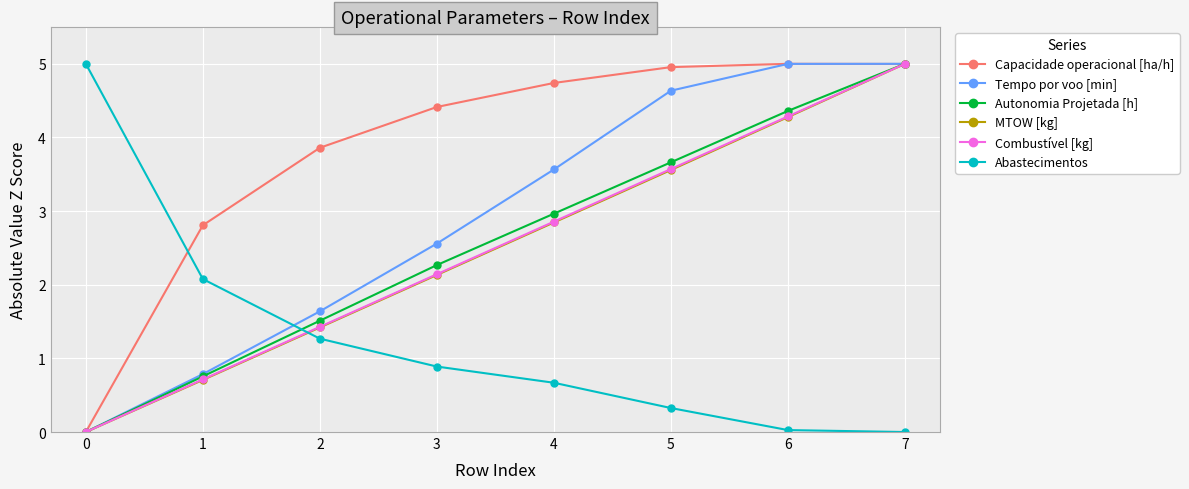

True or false: Abastecimentos and Autonomia Projetada [h] cross at least once.

True